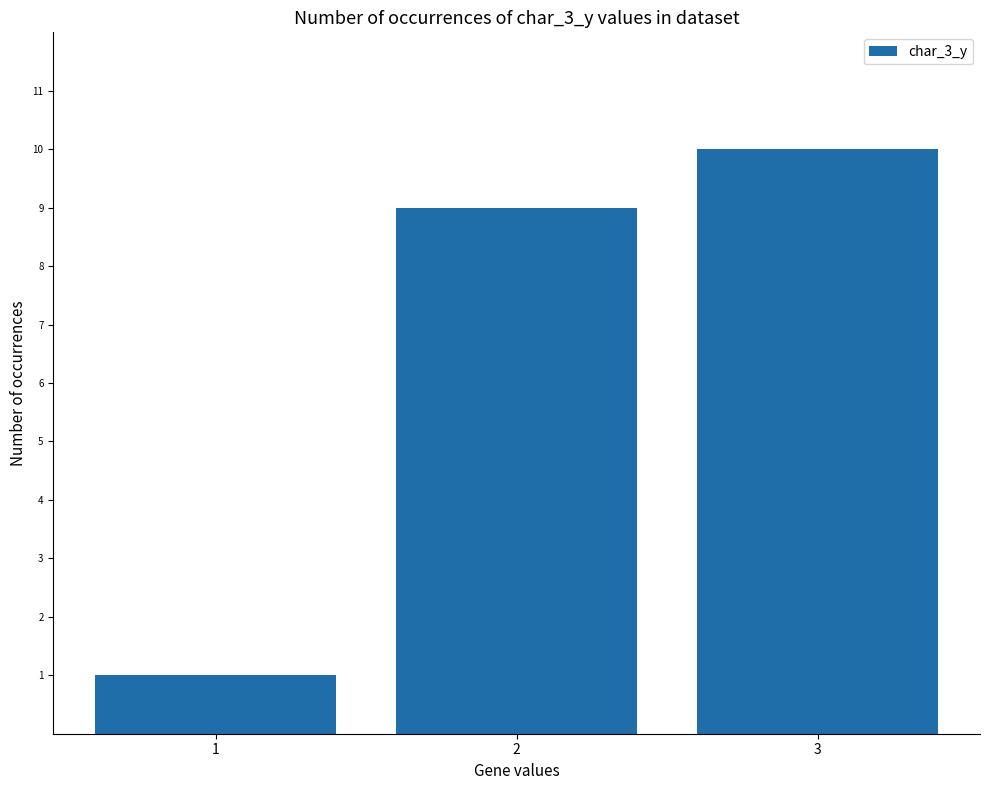

How many values are between 1 and 10?

3